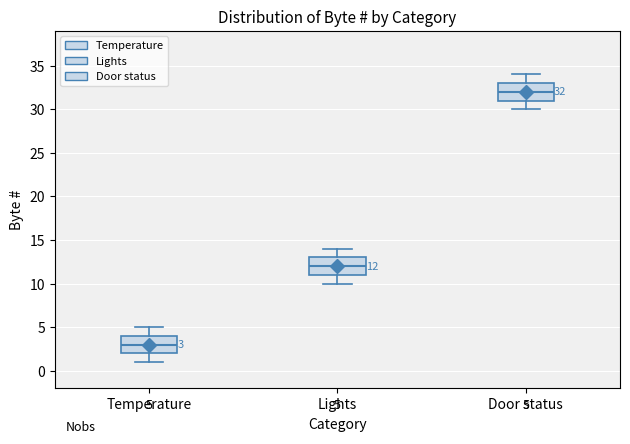

Which box's median line is the lowest?

Temperature